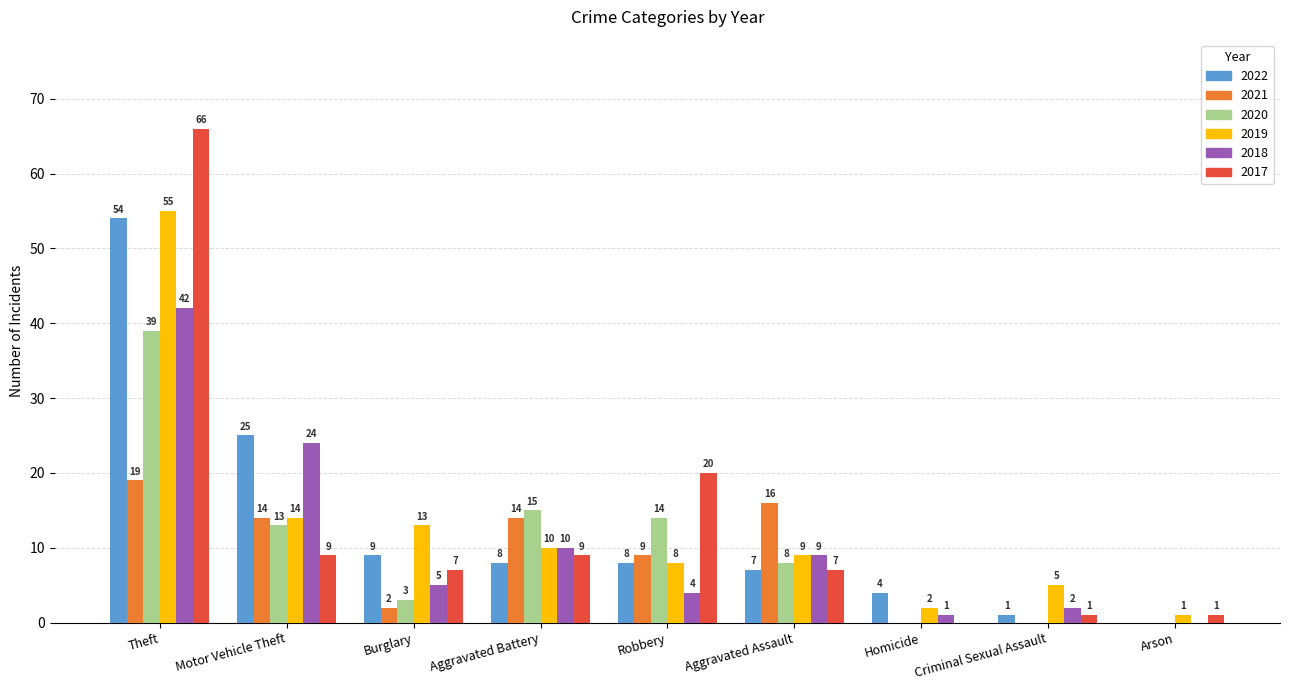

What is the sum of all 2018 values?

97